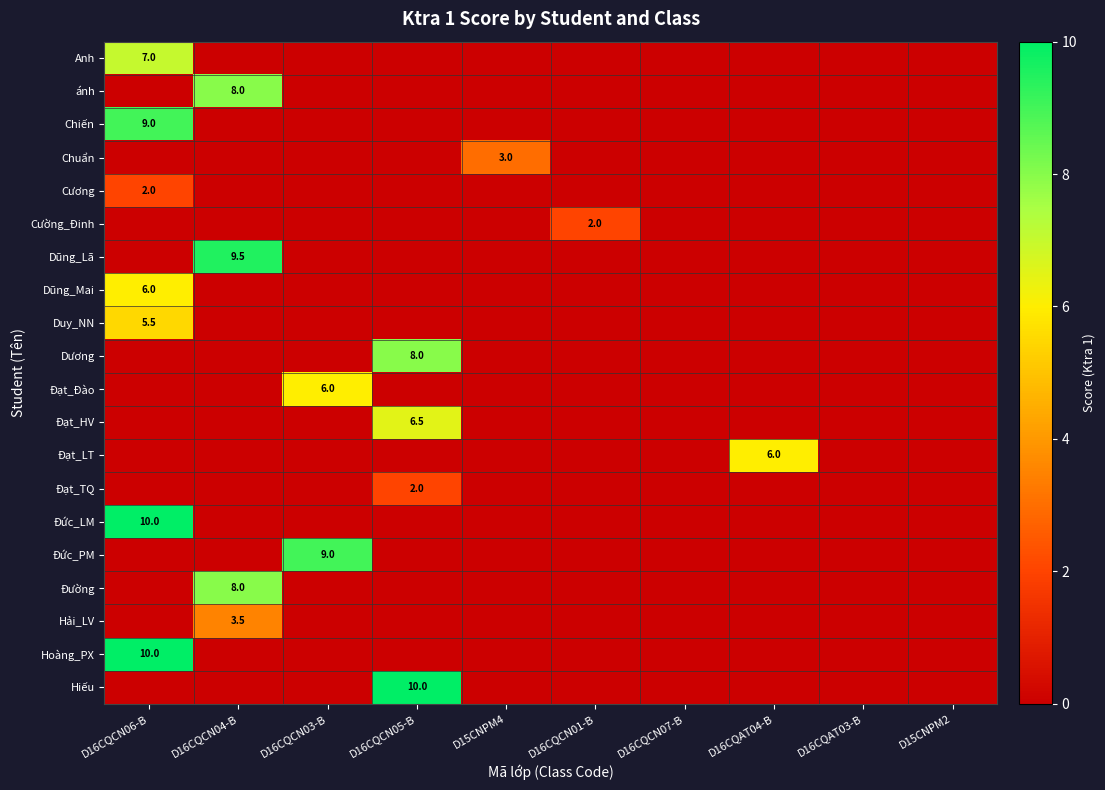

The value of Đạt_HV at D16CQCN05-B is 11.6. True or false?

False